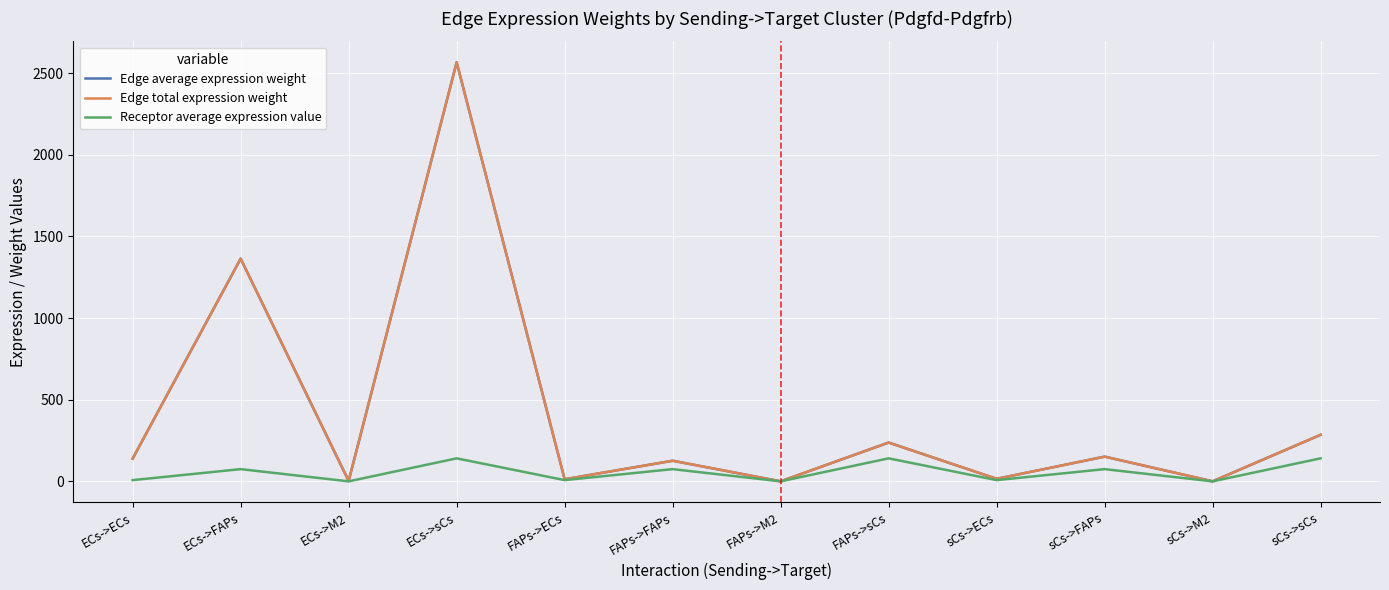

At which category is the sum across all series the highest?

ECs->sCs